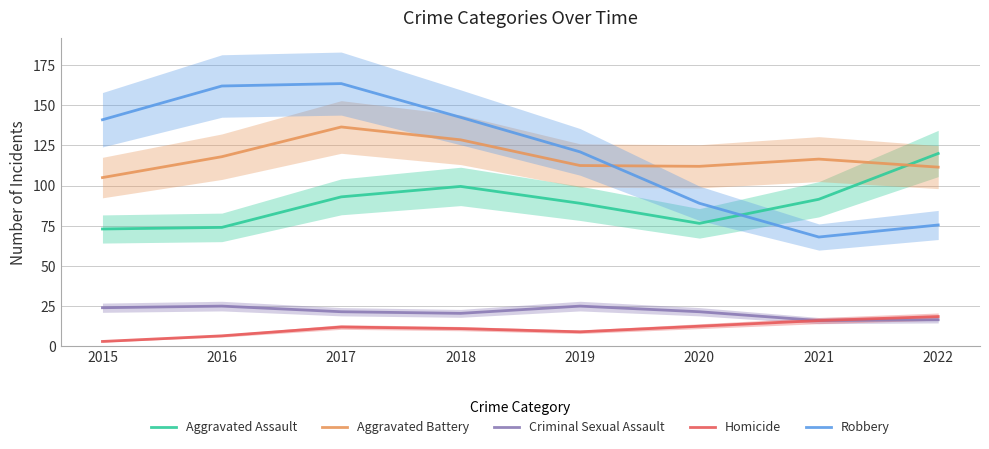

True or false: Robbery and Criminal Sexual Assault intersect in this chart.

False